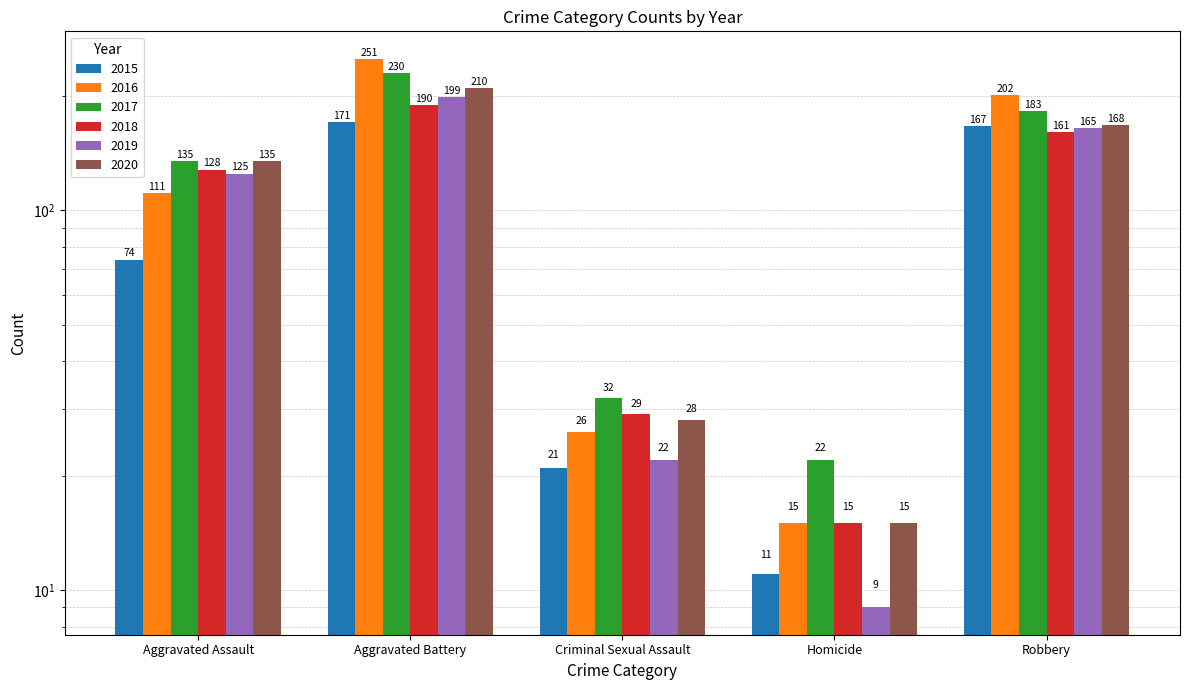

What is the difference between the highest and lowest values at Criminal Sexual Assault?

11